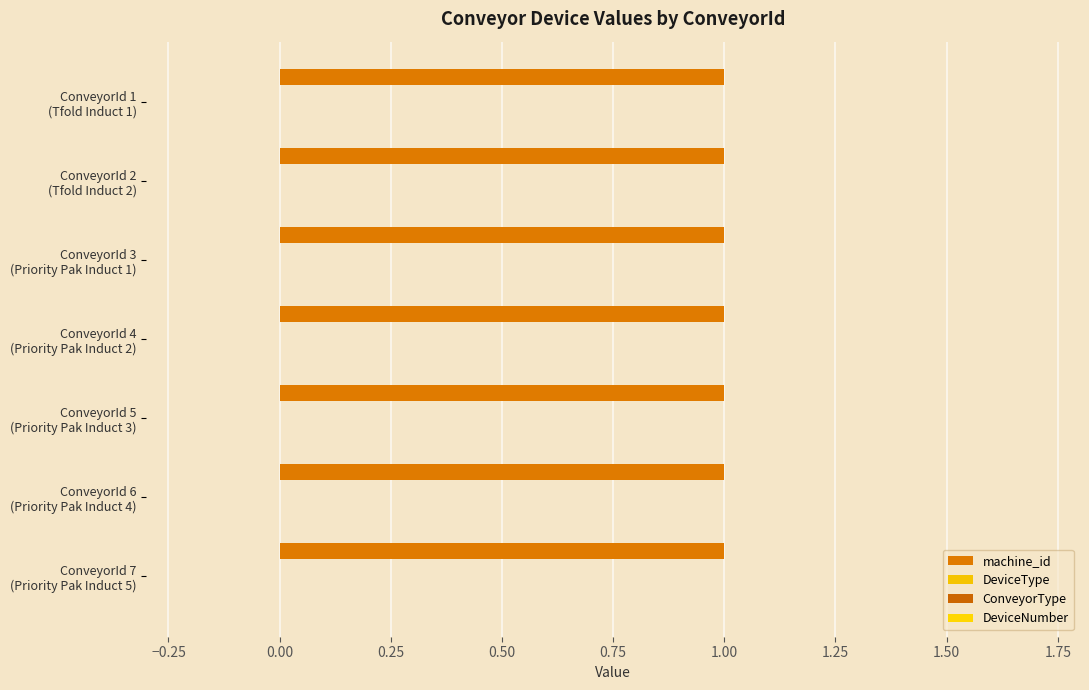

What are all the series names shown in the legend?

machine_id, DeviceType, ConveyorType, DeviceNumber